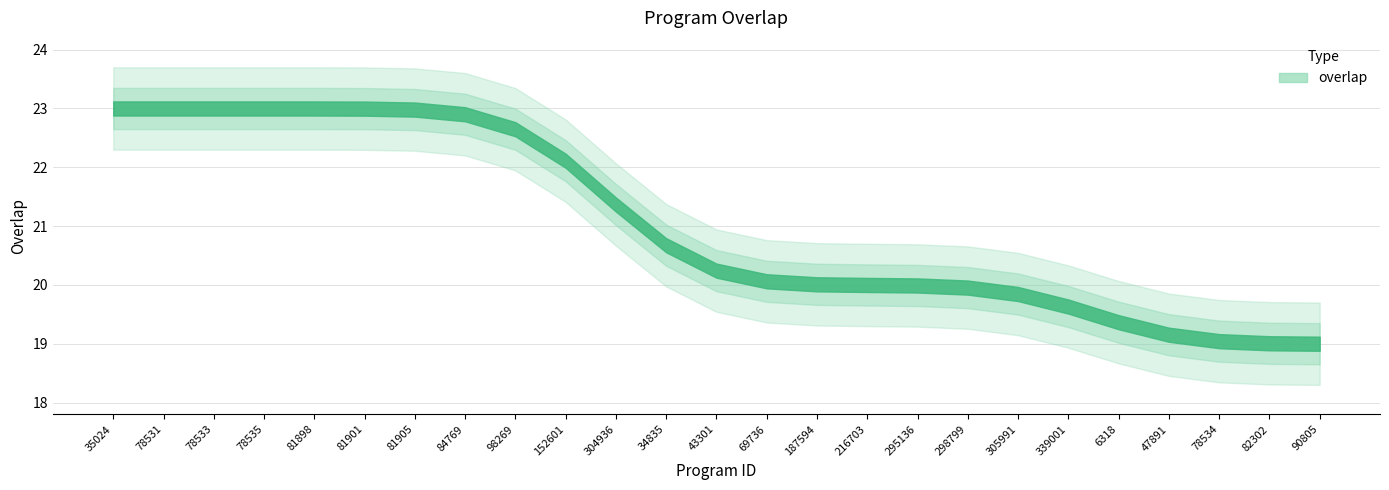

What is the label of the 18th point from the left?

298799